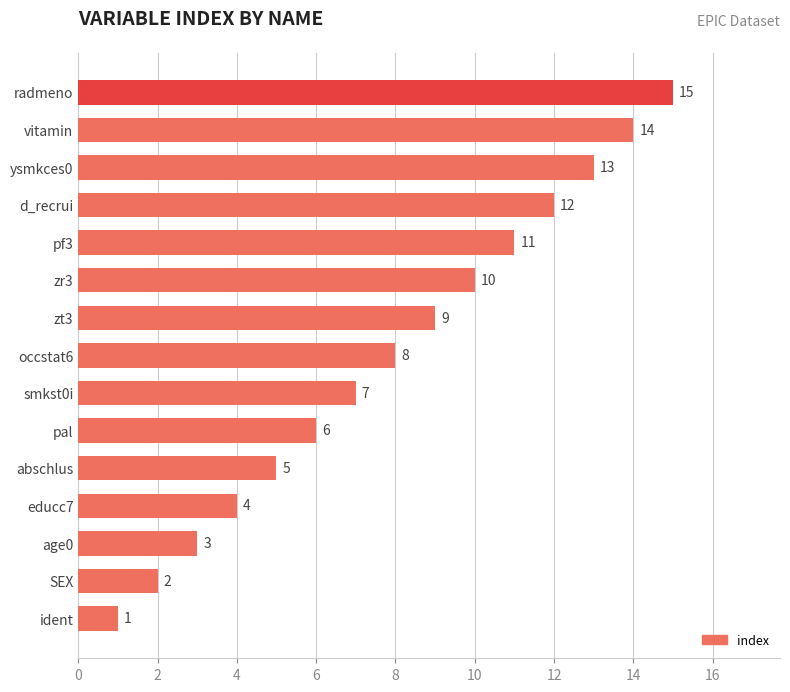

Which has a higher value, zt3 or educc7?

zt3